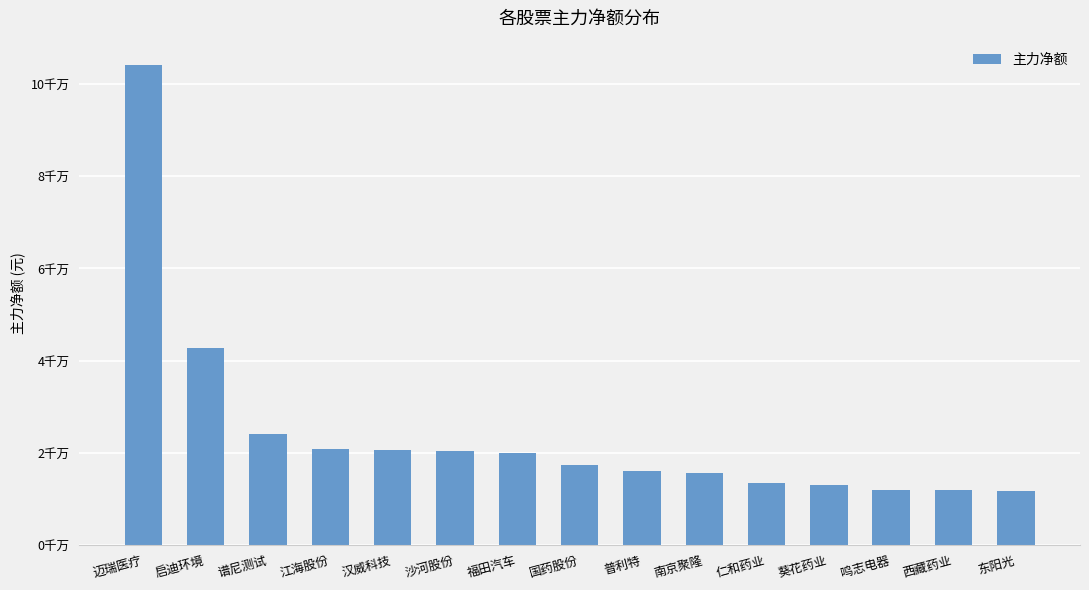

Reading right to left, transcribe all the data shown in this chart.

东阳光=11583964	西藏药业=11854521	鸣志电器=11875335	葵花药业=12972571	仁和药业=13521128	南京聚隆=15558103	普利特=15960403	国药股份=17401380	福田汽车=19936130	沙河股份=20263022	汉威科技=20552462	江海股份=20722650	谱尼测试=23996257	启迪环境=42722773	迈瑞医疗=104244188